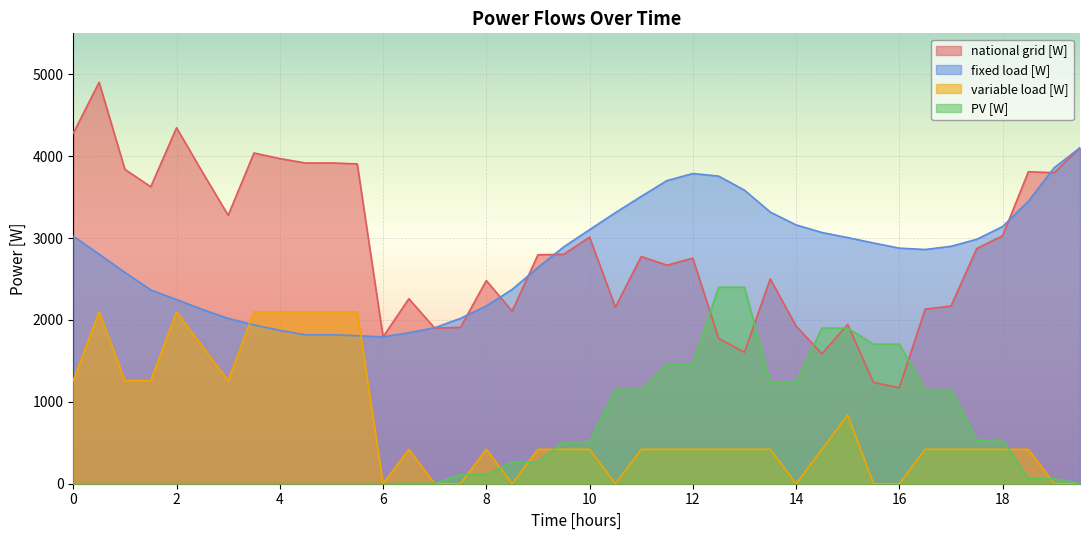

At how many categories does at least one series exceed 796?

40